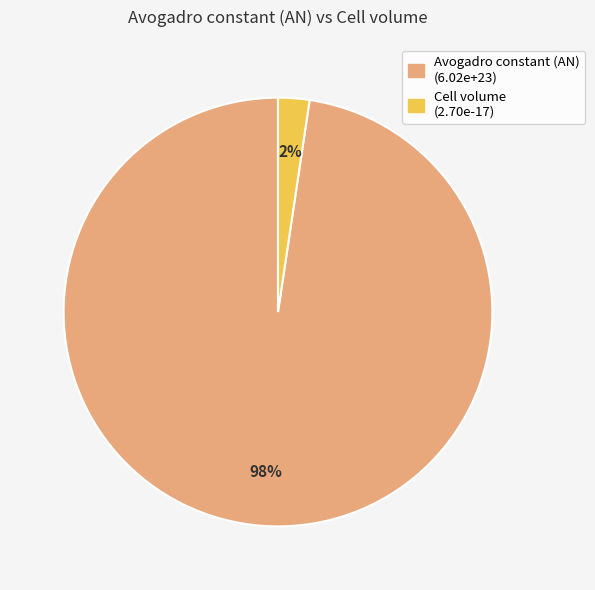

How many slices are in this pie chart?

2